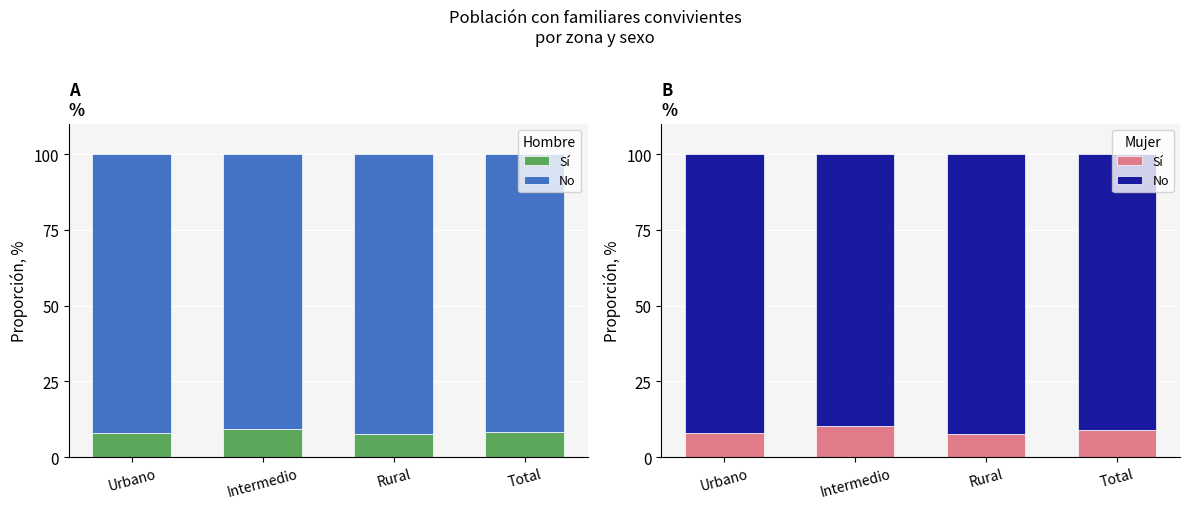

At Urbano, list the series in order from smallest to largest.

Sí, No